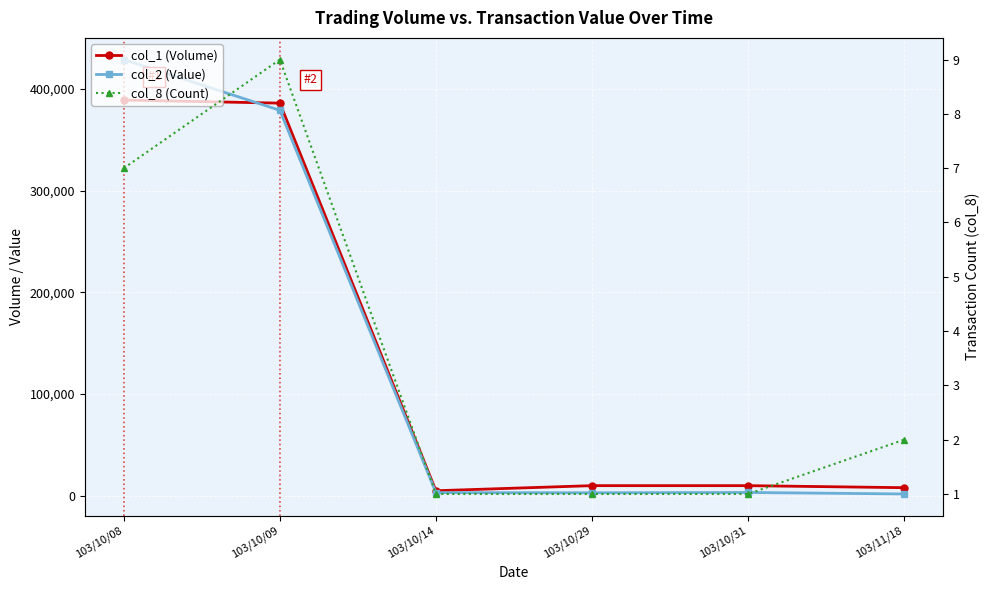

Which has a higher value, 103/10/29 or 103/11/18?

103/10/29